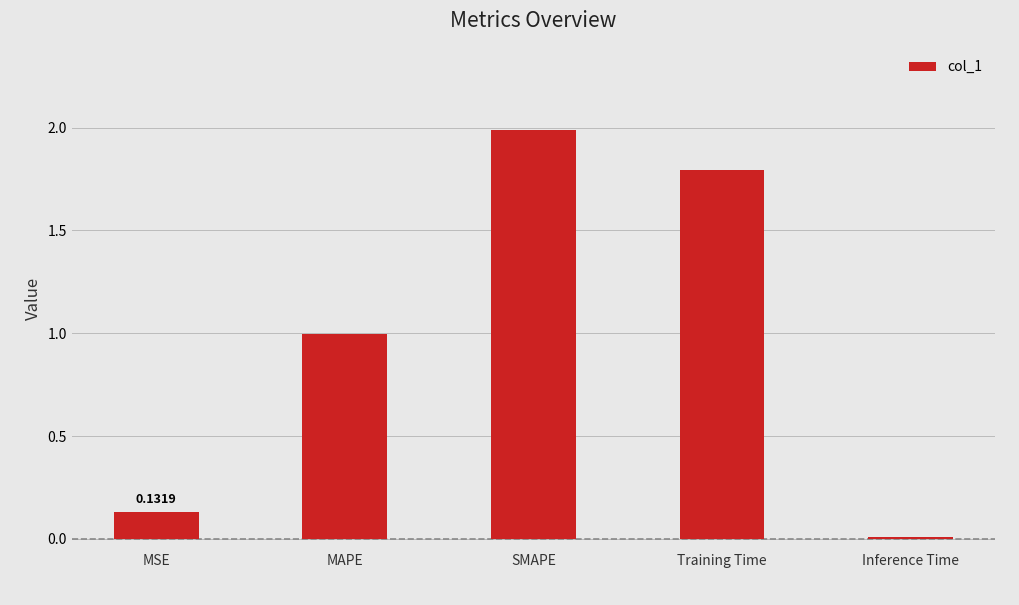

What is the label of the 1st bar from the right?

Inference Time